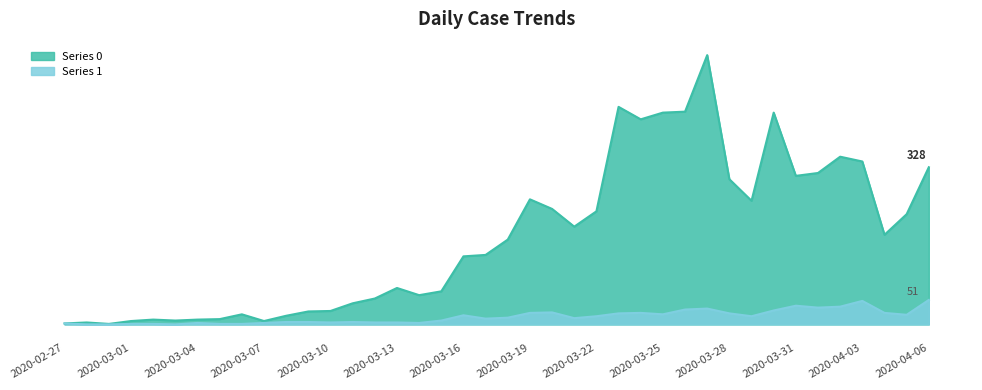

What is the sum of the Series 1 values at 2020-03-13 and 2020-04-02?

41